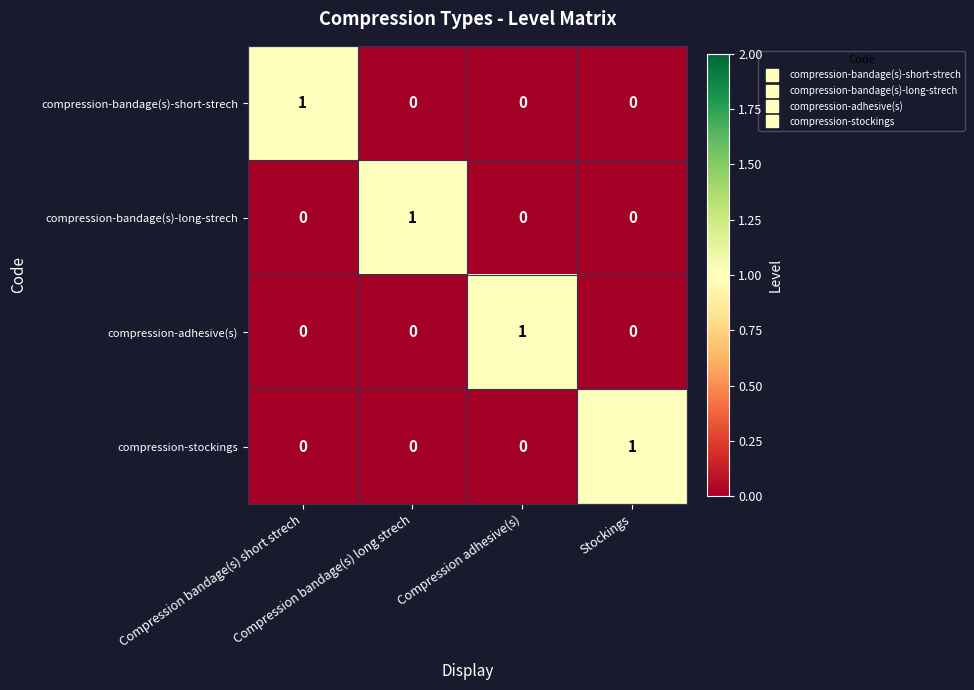

How many compression-bandage(s)-short-strech values are between 0 and 1?

4